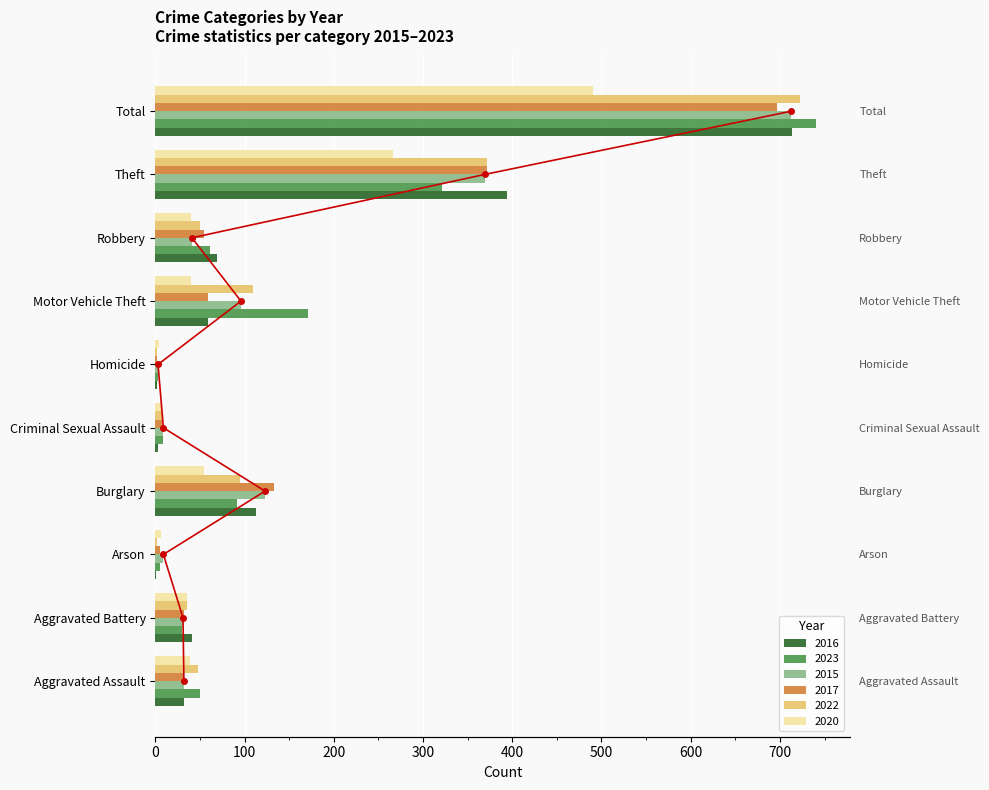

What is the sum of all 2023 values?

1482